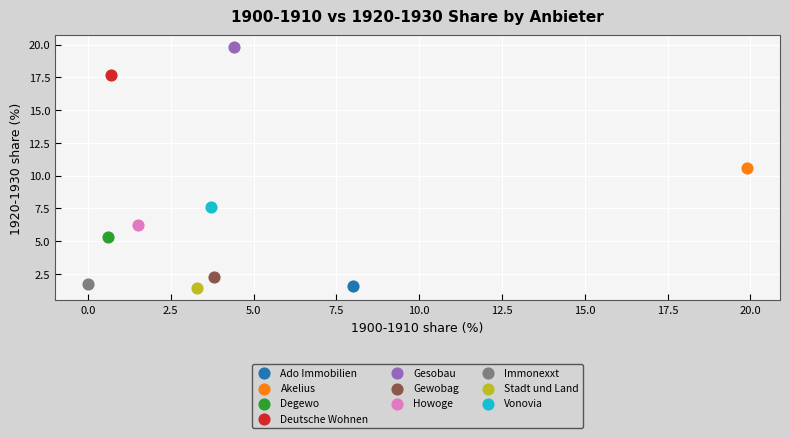

What are all the series names shown in the legend?

Ado Immobilien, Akelius, Degewo, Deutsche Wohnen, Gesobau, Gewobag, Howoge, Immonexxt, Stadt und Land, Vonovia